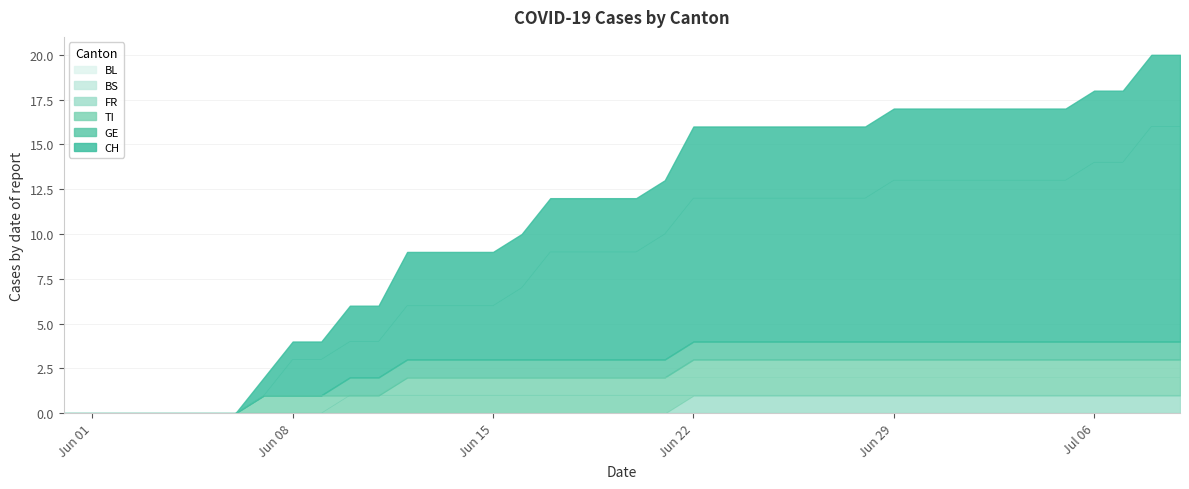

The FR series shows 0 at Jun 08. True or false?

True